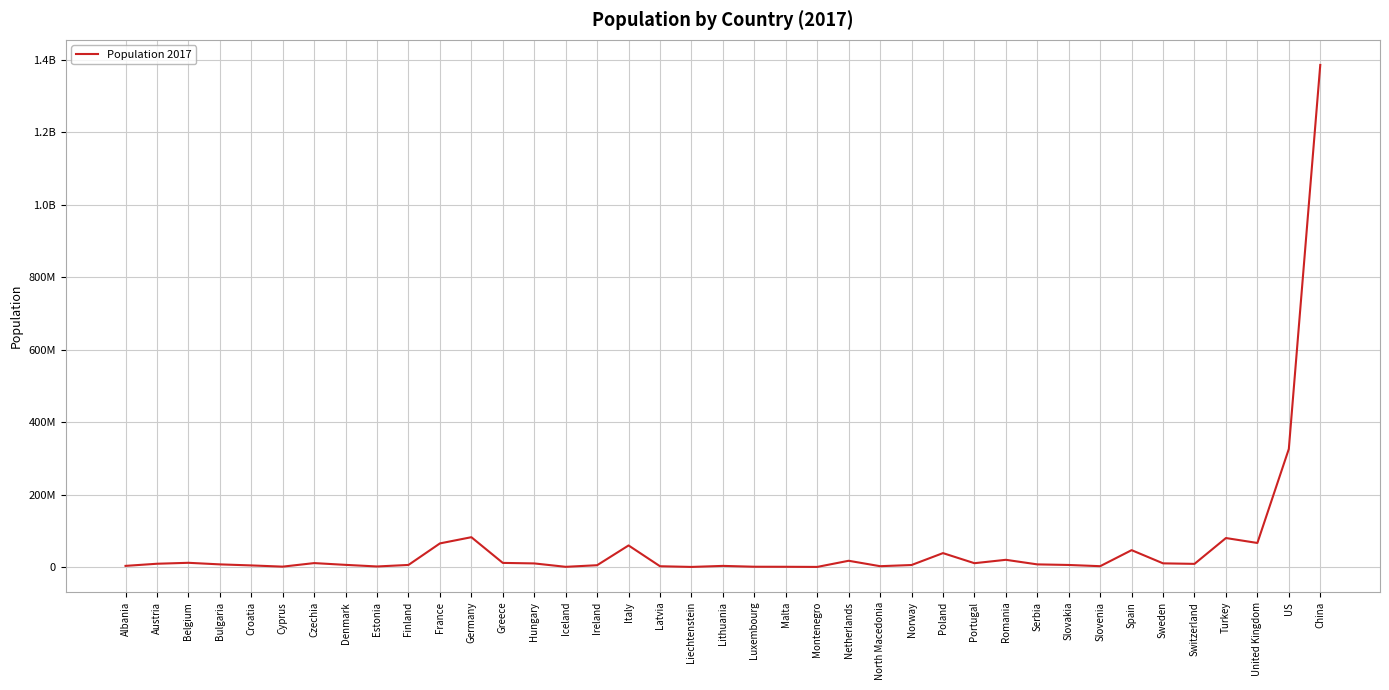

Does the chart display data point markers on the line(s)?

No